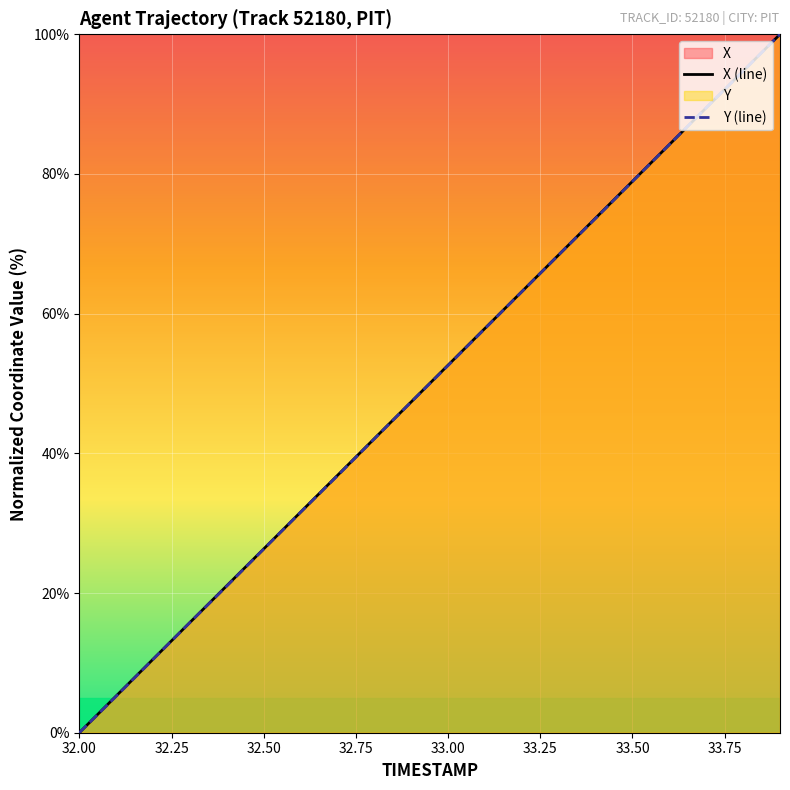

What is the difference between the Y values at 32.0 and 33.5?

78.9